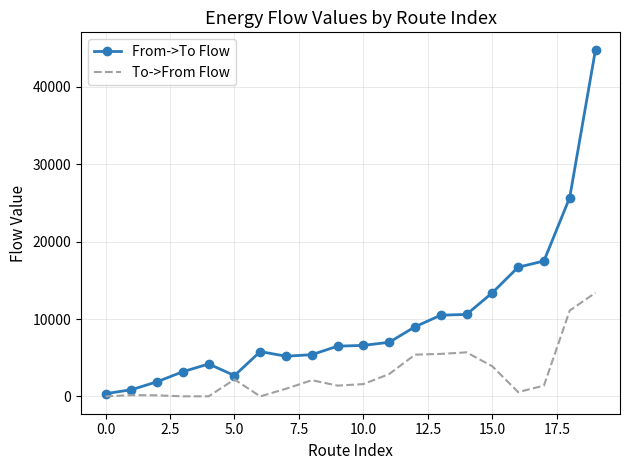

What is the minimum value for To->From Flow?

11